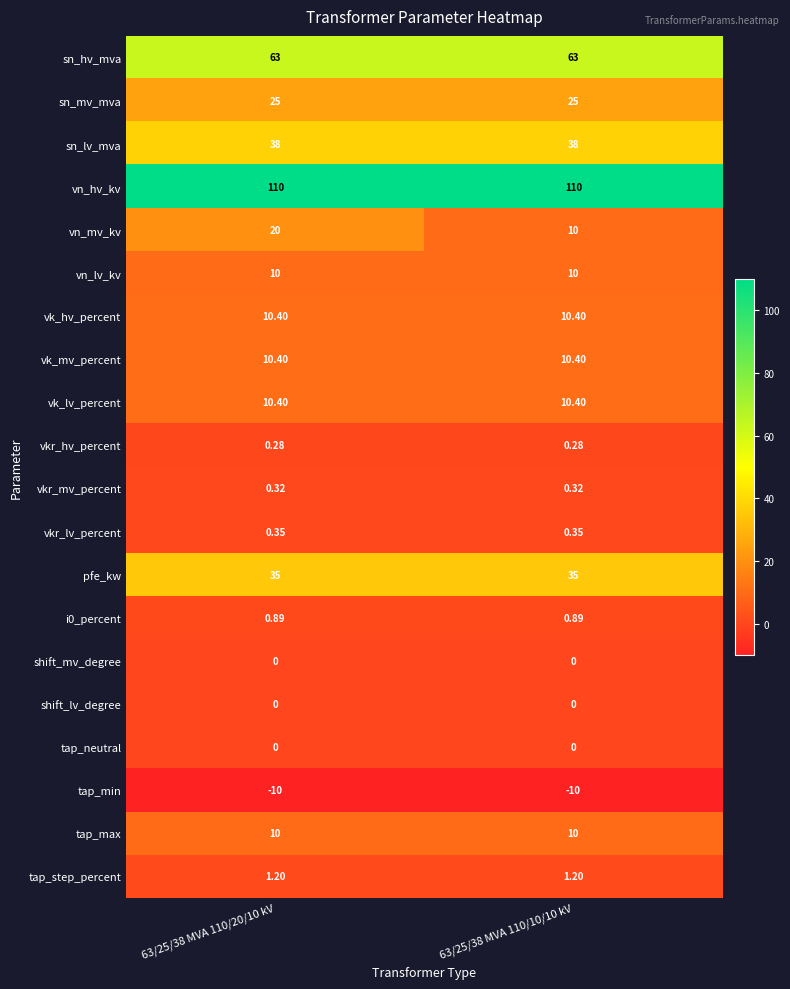

Which series has the largest total across all categories?

vn_hv_kv